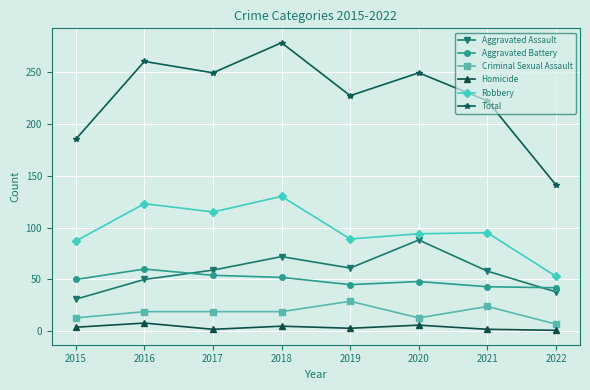

How many series are shown in this chart?

6